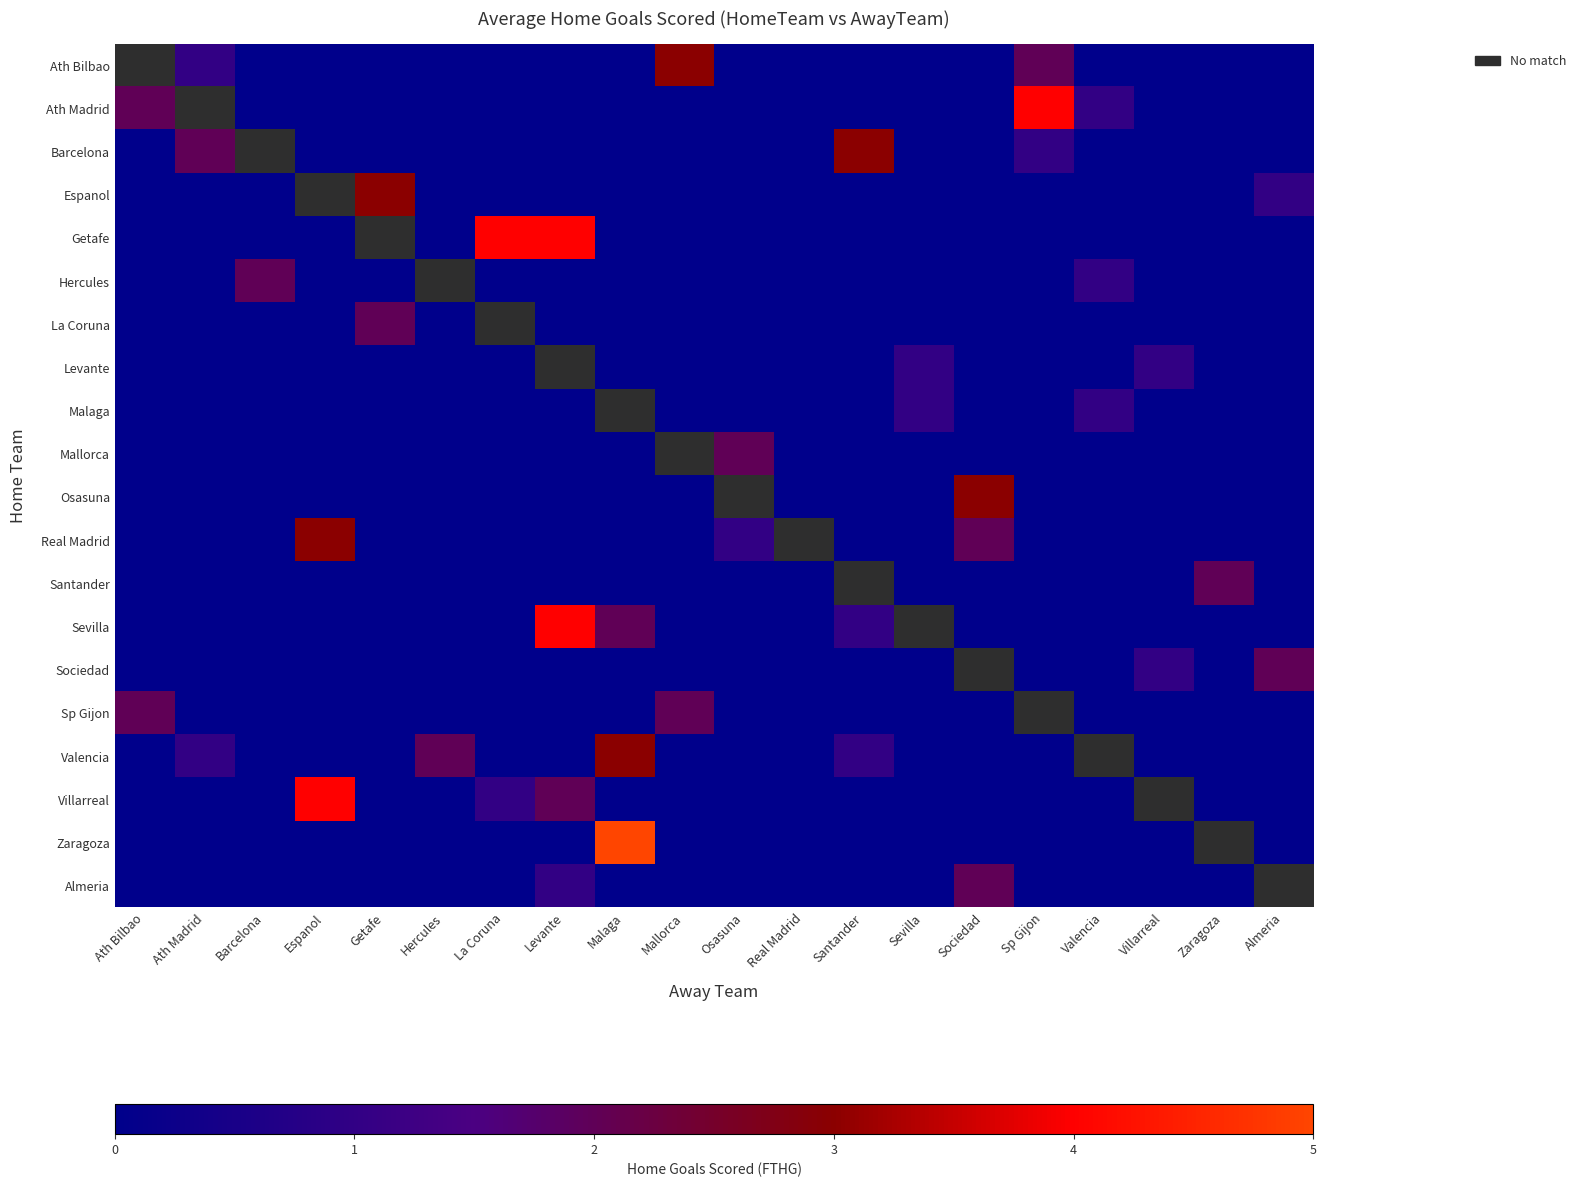

How many Barcelona values are between 0 and 1?

17